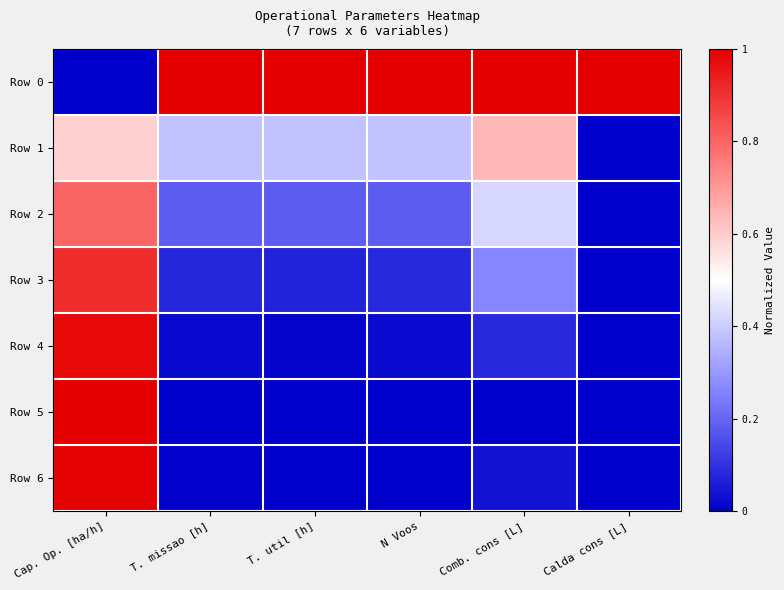

How many data points does each series have?

6